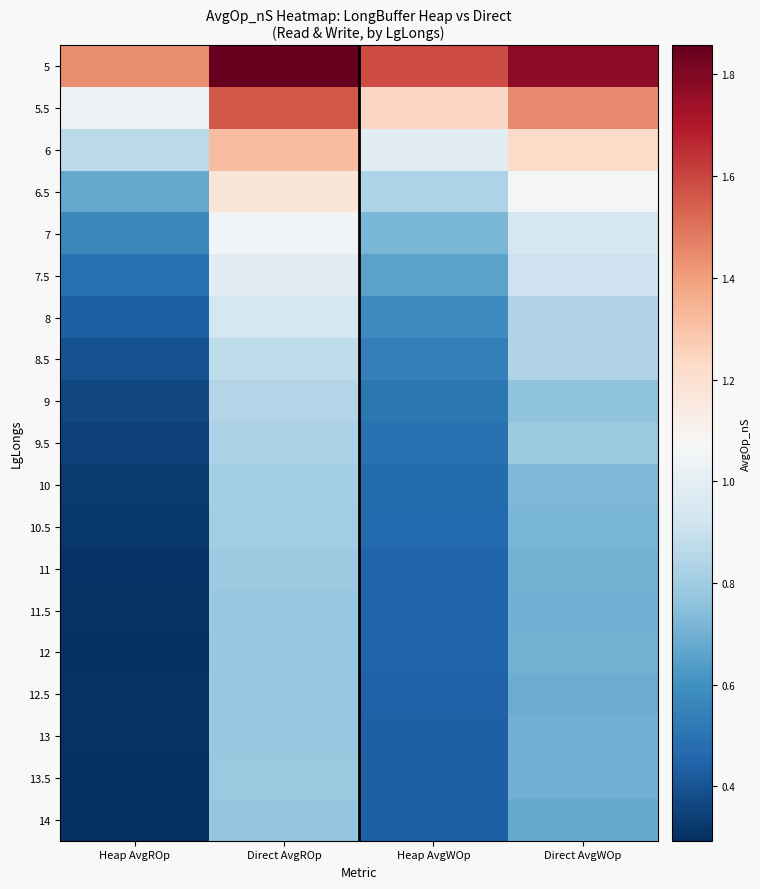

How many categories are shown in the chart?

4